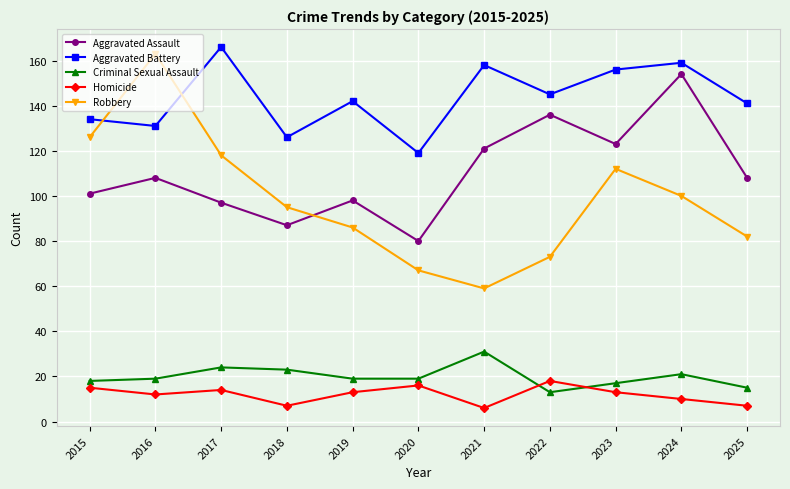

Is it true that Robbery equals 126 at 2015?

True